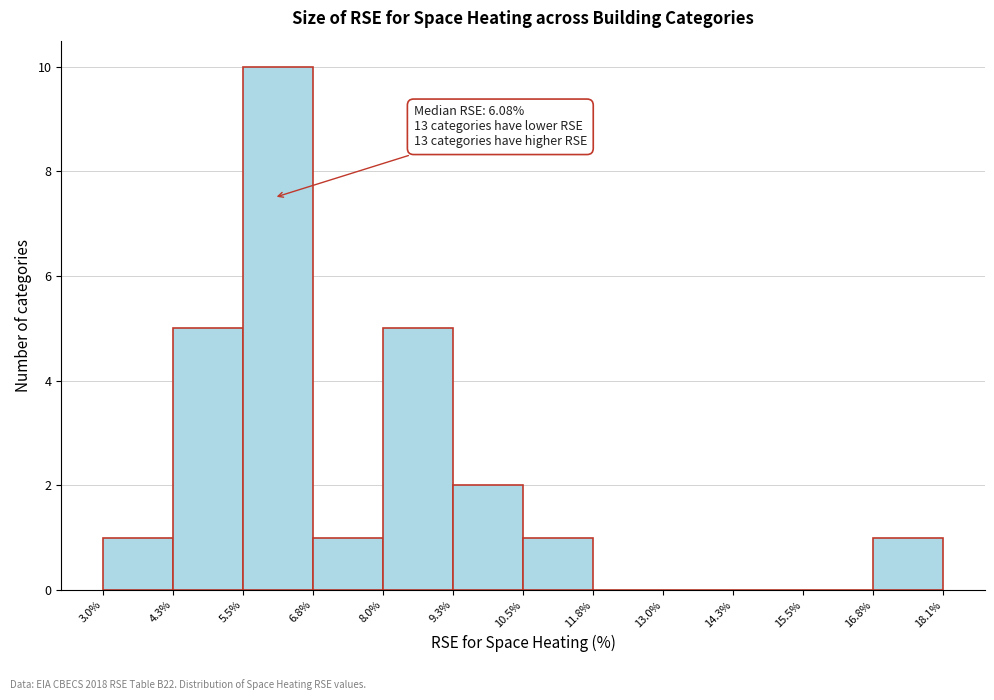

Which range on the x-axis has the tallest bar?

5.5% to 6.8%